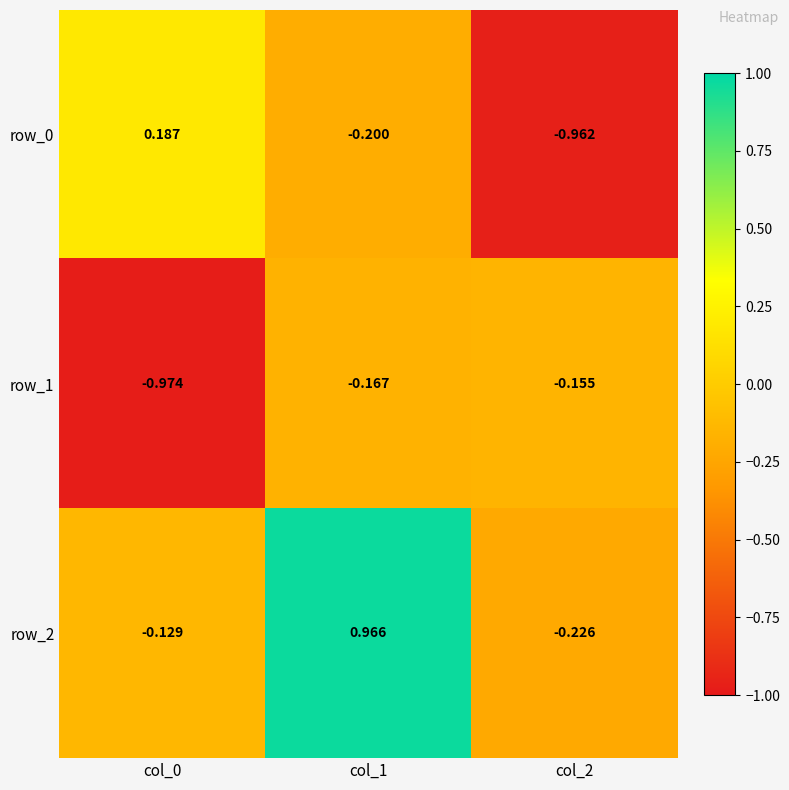

The row_2 series shows -0.2 at col_2. True or false?

True